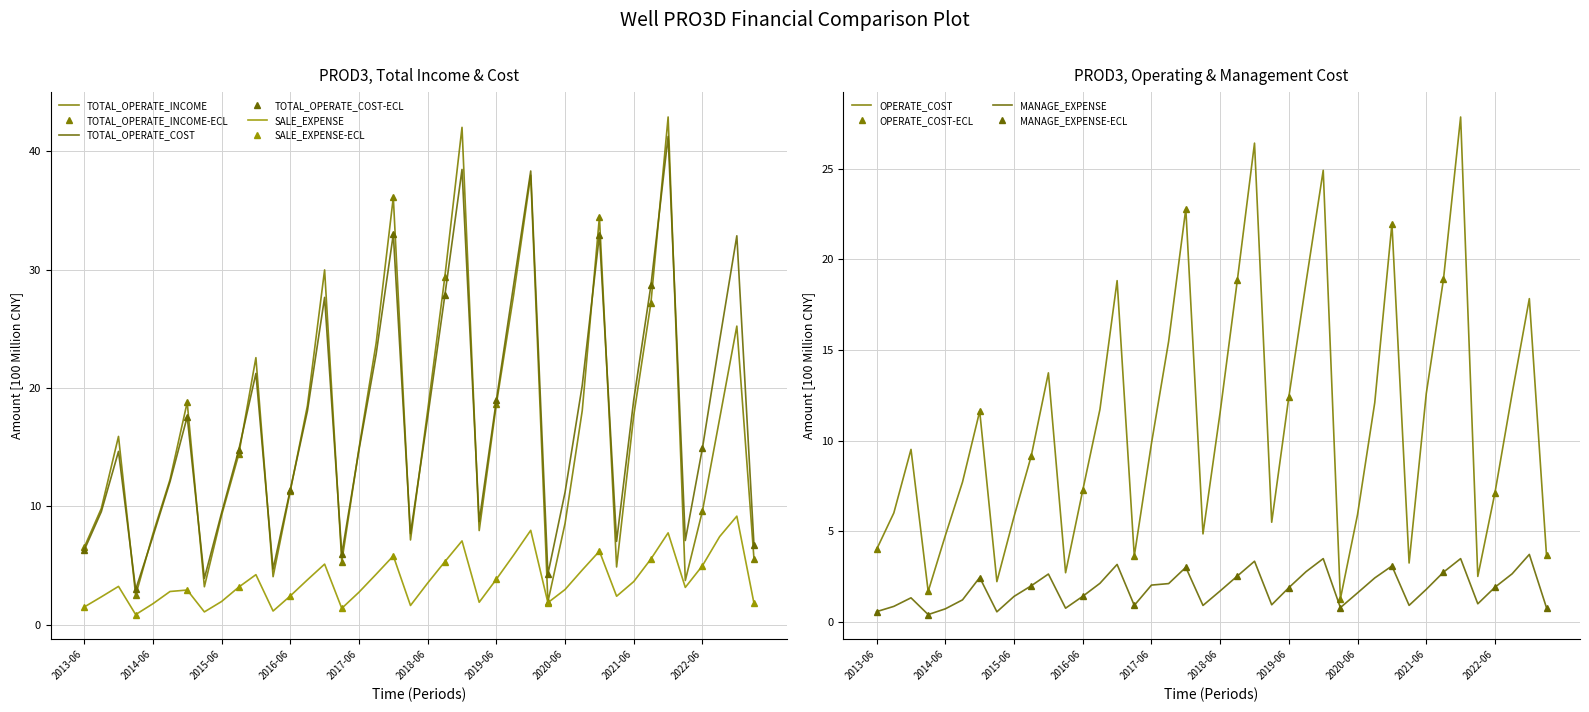

True or false: TOTAL_OPERATE_INCOME has a value of 5.5 at 2016-03-31.

False